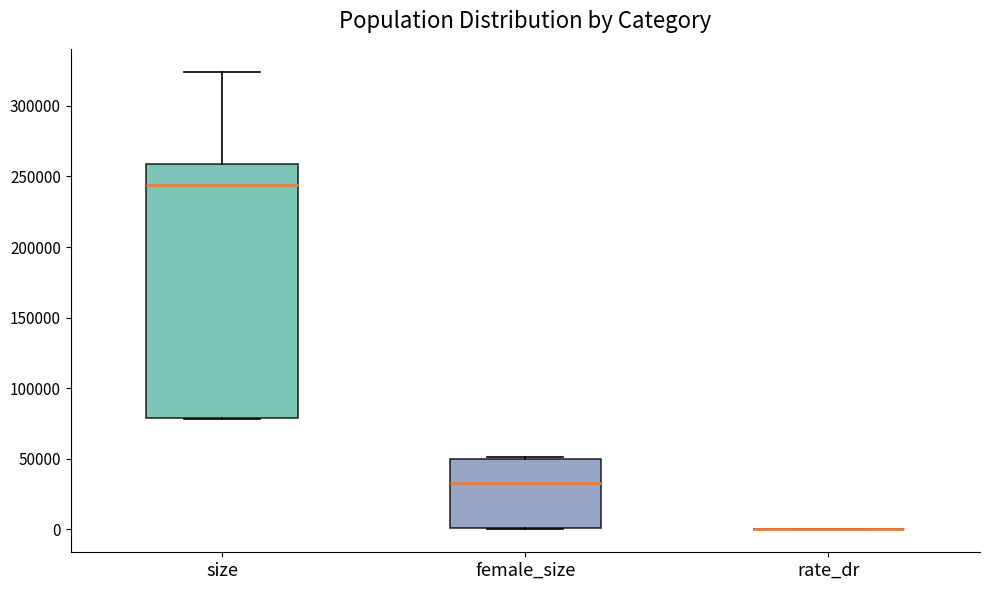

Reading left to right, read every box against the y-axis: the position of its median line, the range the box covers, and the ends of its whiskers. The values are not printed on the chart, so give them approximately, as read against the axis.

size: median 245000, box 80000 to 260000, whiskers 80000 to 325000
female_size: median 35000, box 0 to 50000, whiskers 0 to 50000 (just above the box's upper edge)
rate_dr: box collapsed to a line at 0, whiskers 0 to 0